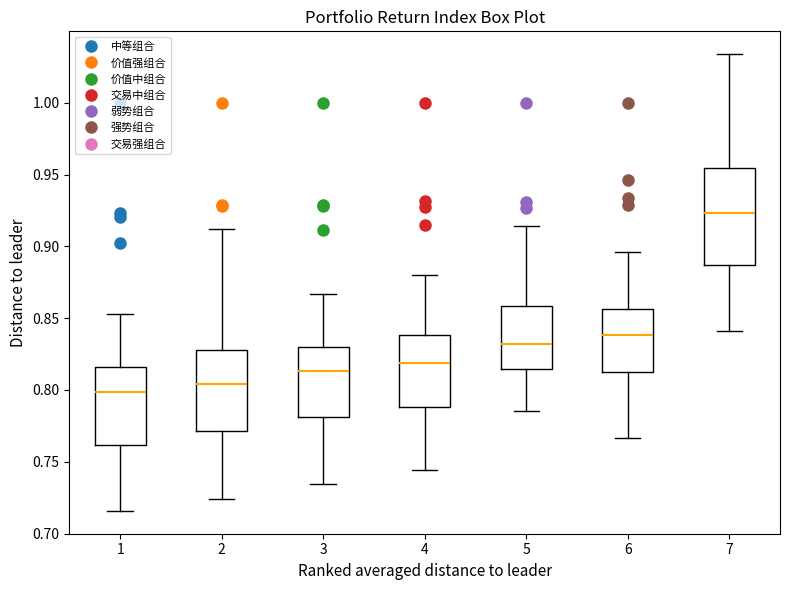

Which box has the highest median line?

7